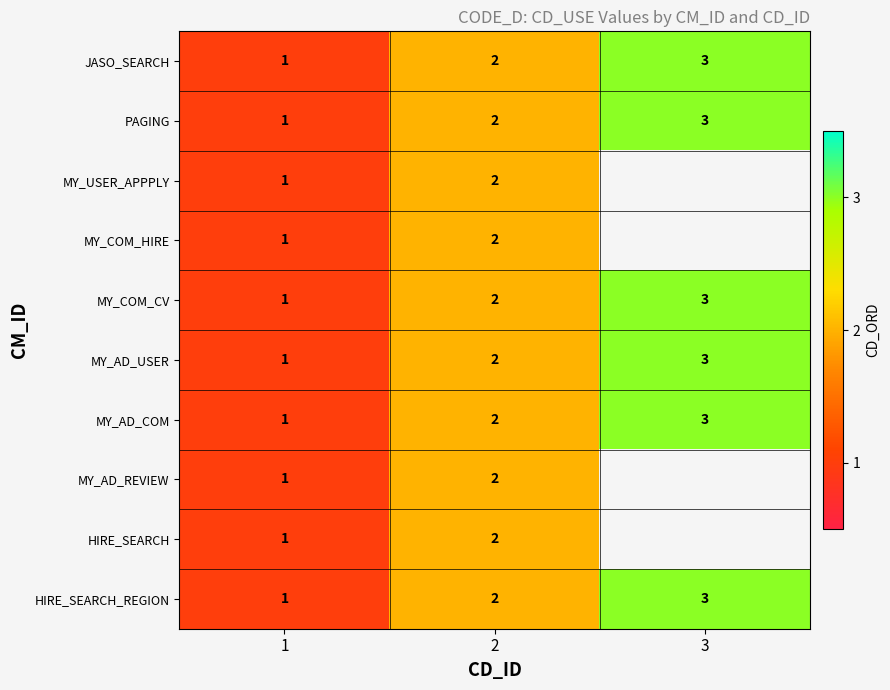

At which category does the chart reach its minimum across all series?

1